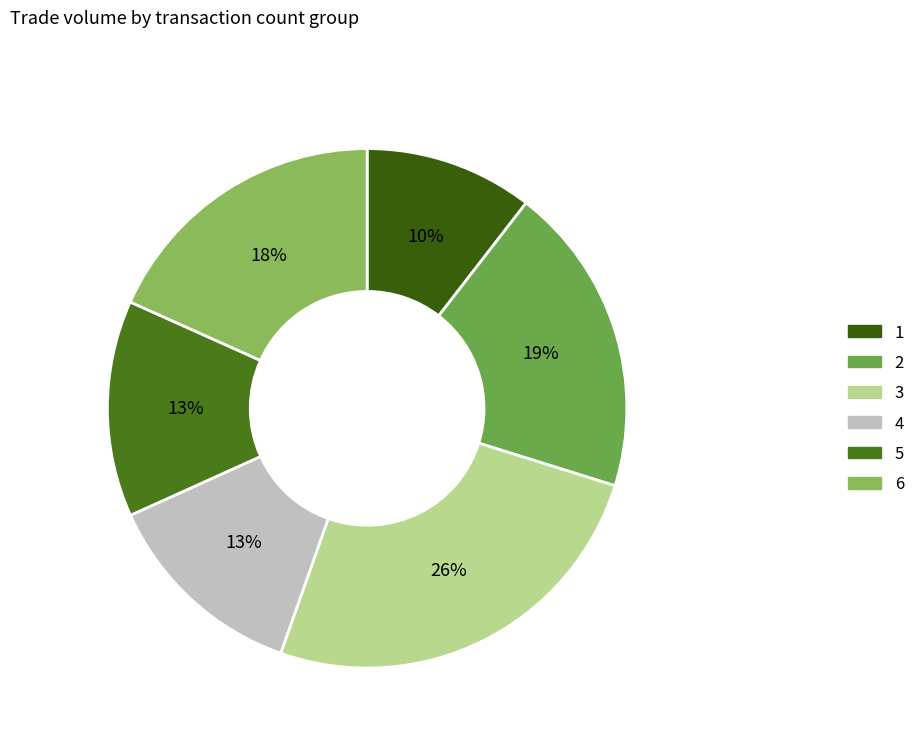

Which category has the smallest portion of the pie?

1